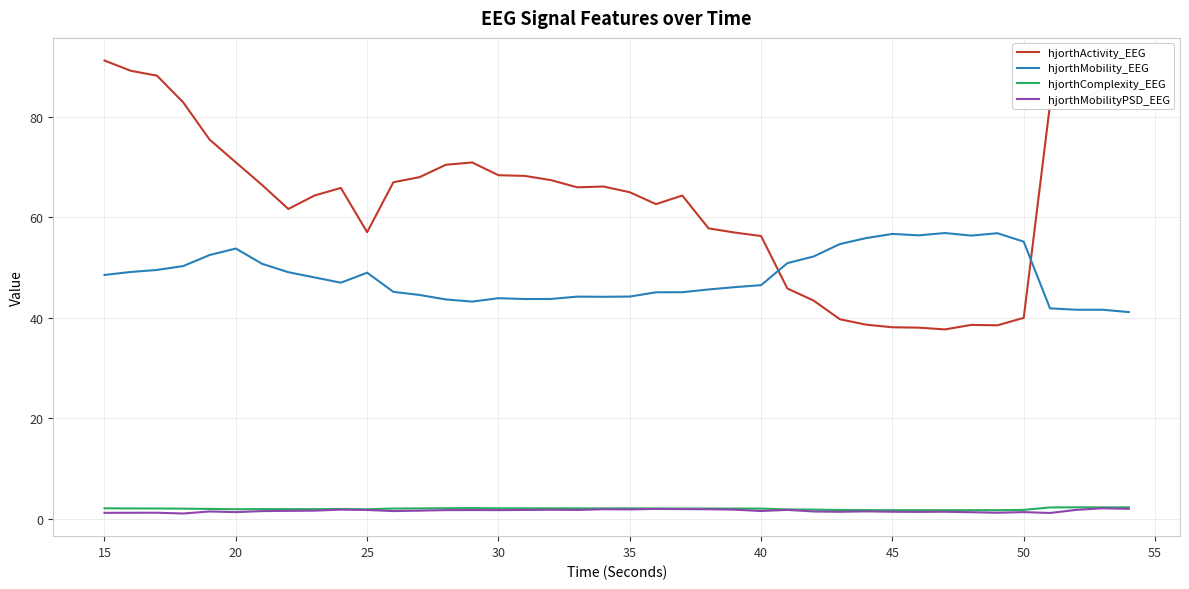

How many values in the hjorthMobility_EEG series exceed 48?

20